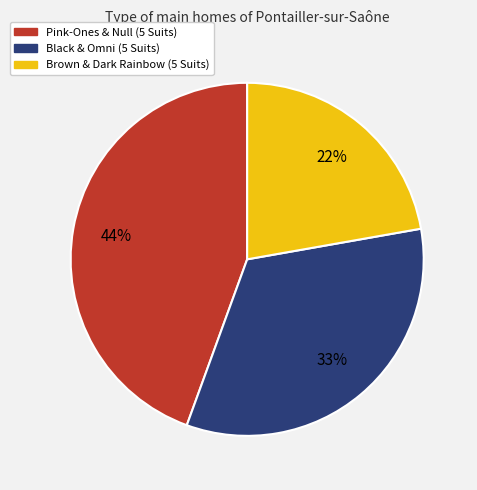

The Brown & Dark Rainbow (5 Suits) slice represents 22% of the pie. True or false?

True